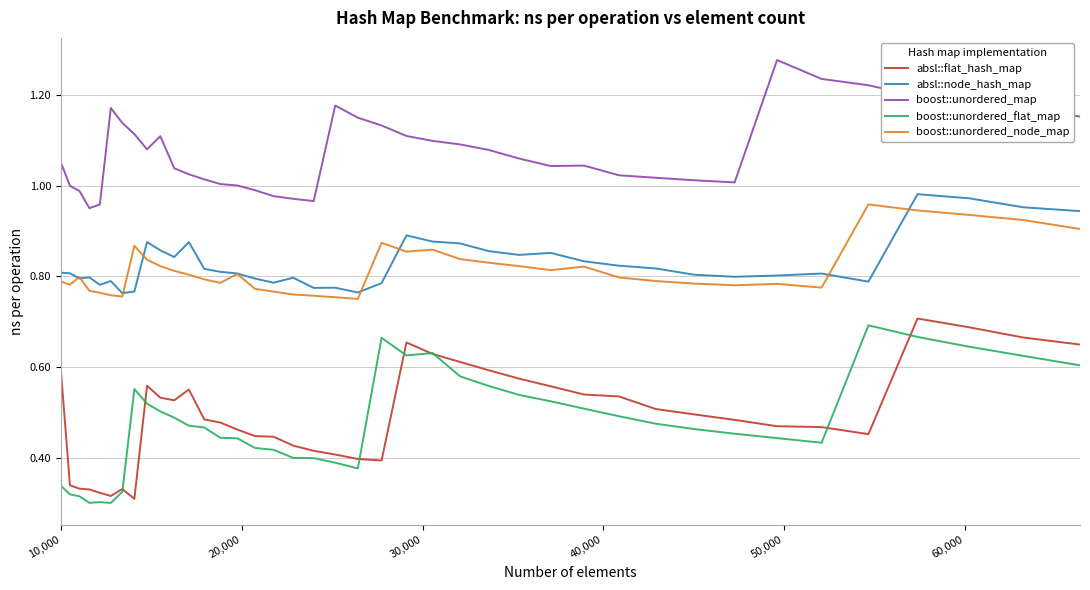

True or false: boost::unordered_map and absl::node_hash_map intersect in this chart.

False